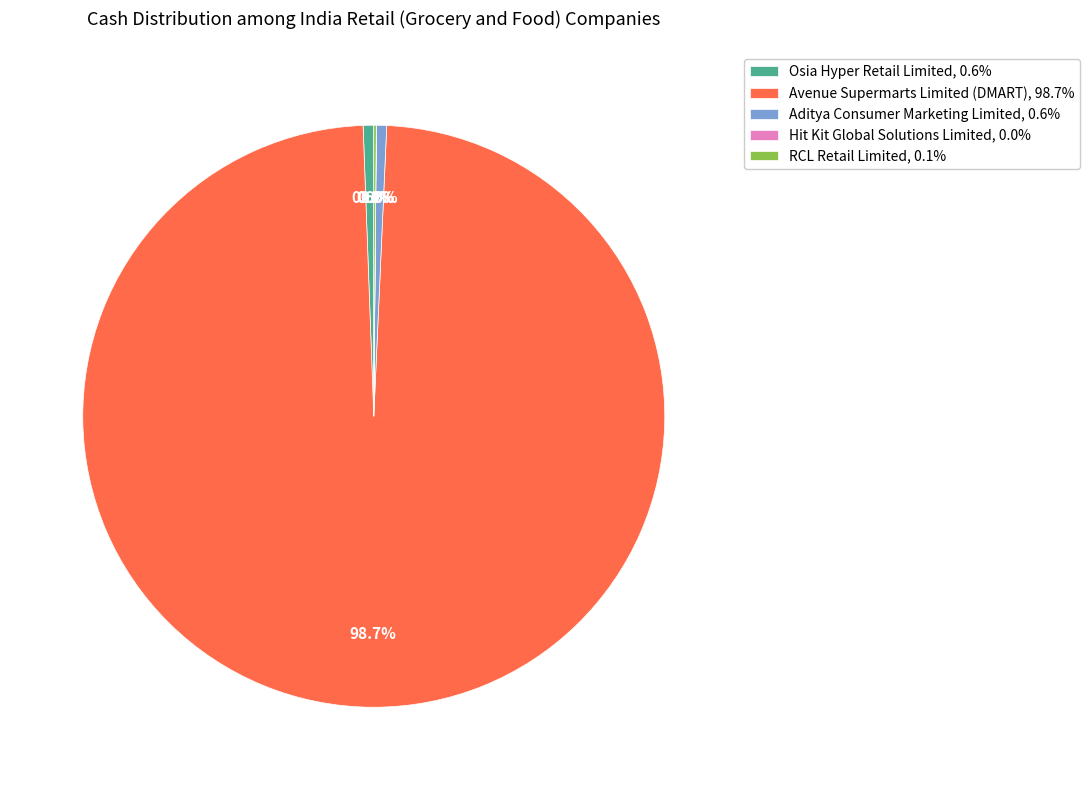

To the nearest percent, what is the difference between the Aditya Consumer Marketing Limited and Avenue Supermarts Limited (DMART) slice percentages?

98%